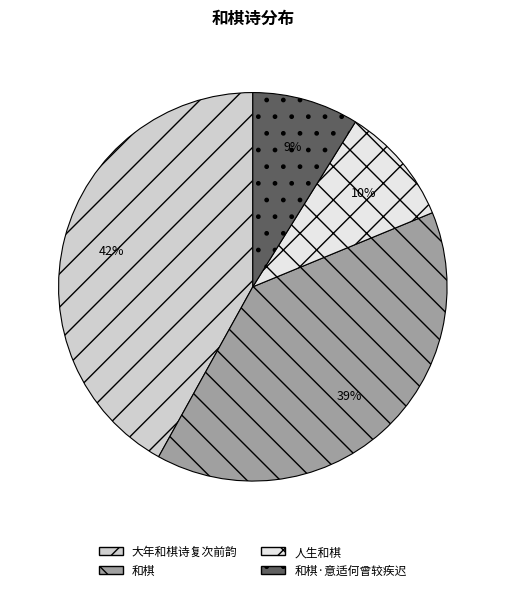

Is there a majority slice in this chart?

No